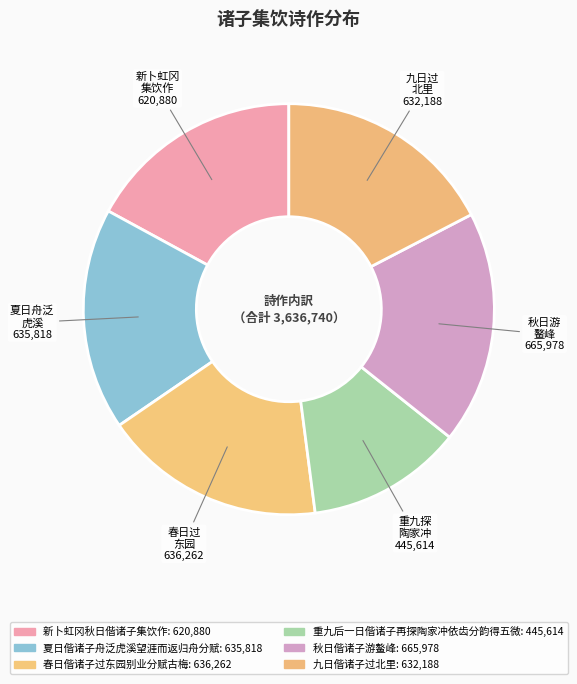

What percentage is the 九日偕诸子过北里 slice, to the nearest percent?

17%